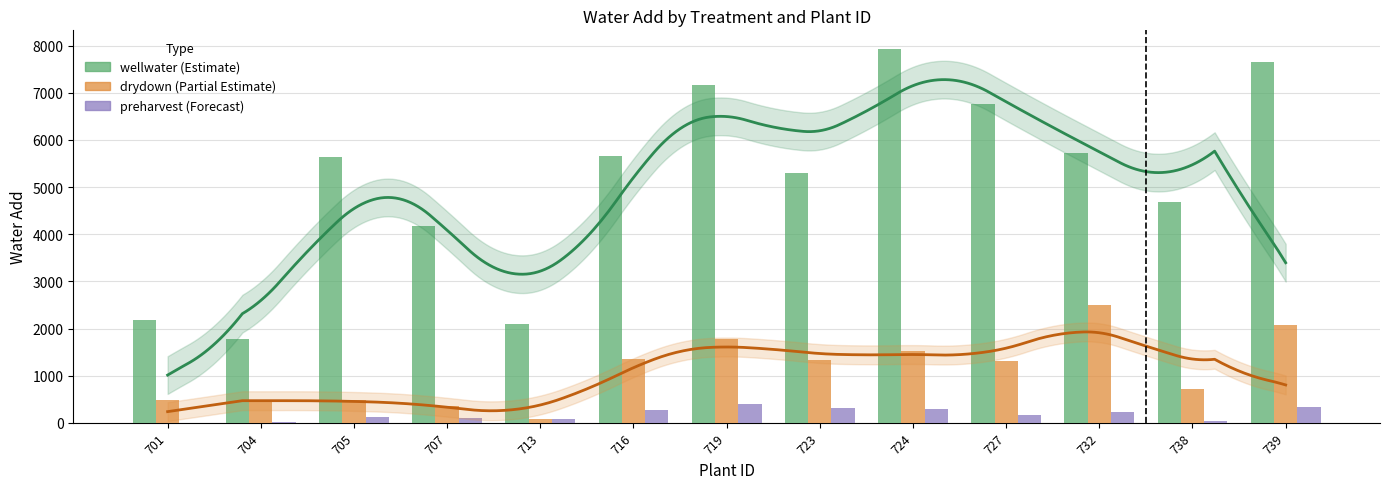

Count the number of data series in this chart.

3